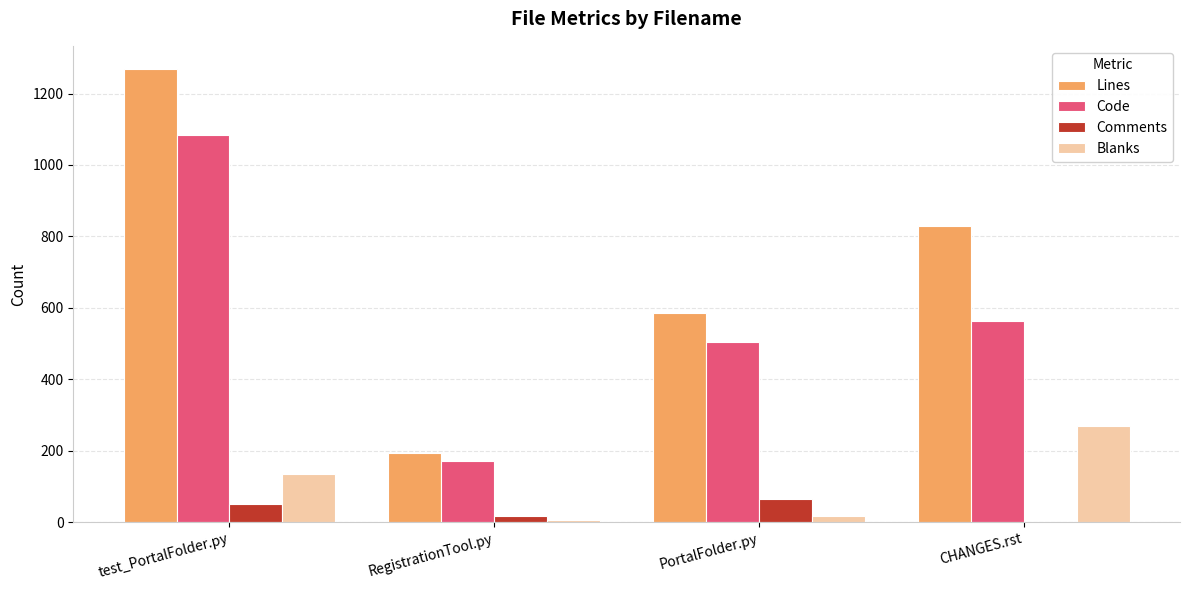

The Lines series shows 159 at PortalFolder.py. True or false?

False